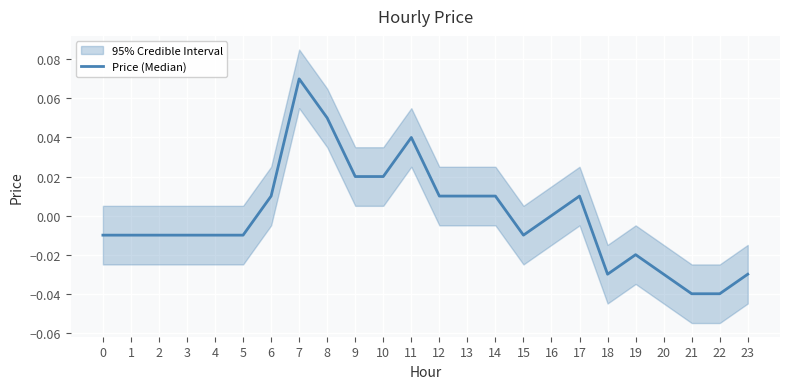

Count the number of values greater than 0.

10